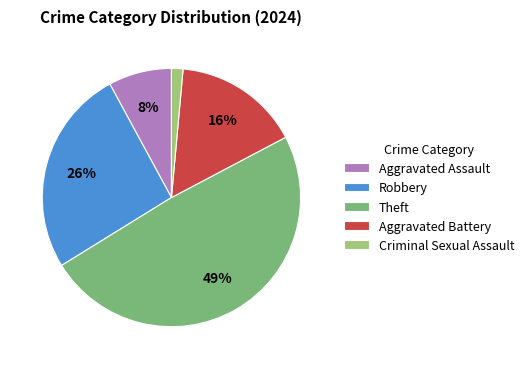

Count the number of slices in the pie.

5